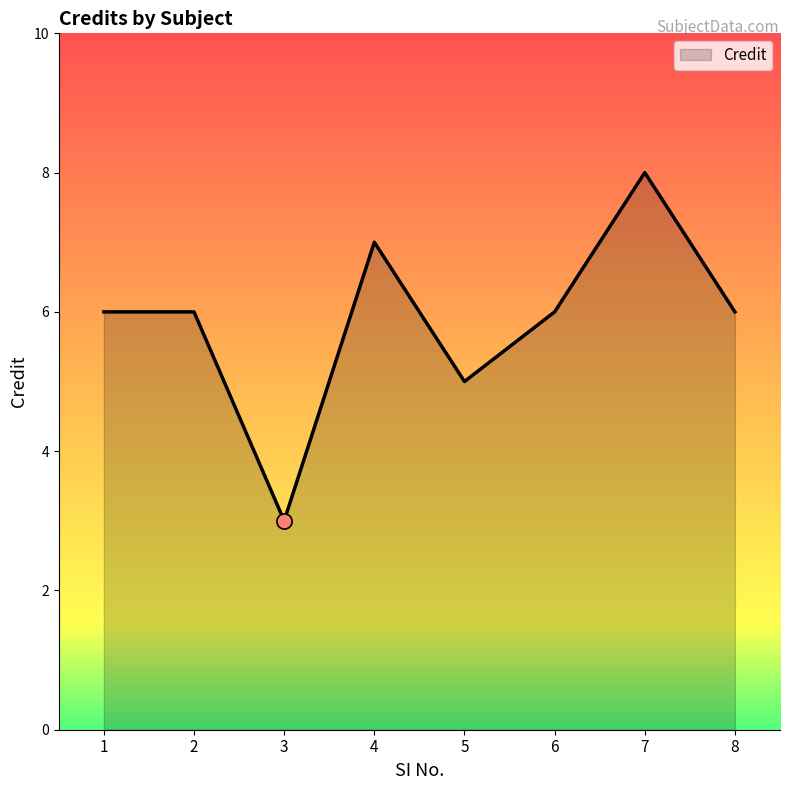

Approximately how many times larger is the value at 7 compared to 5?

1.6